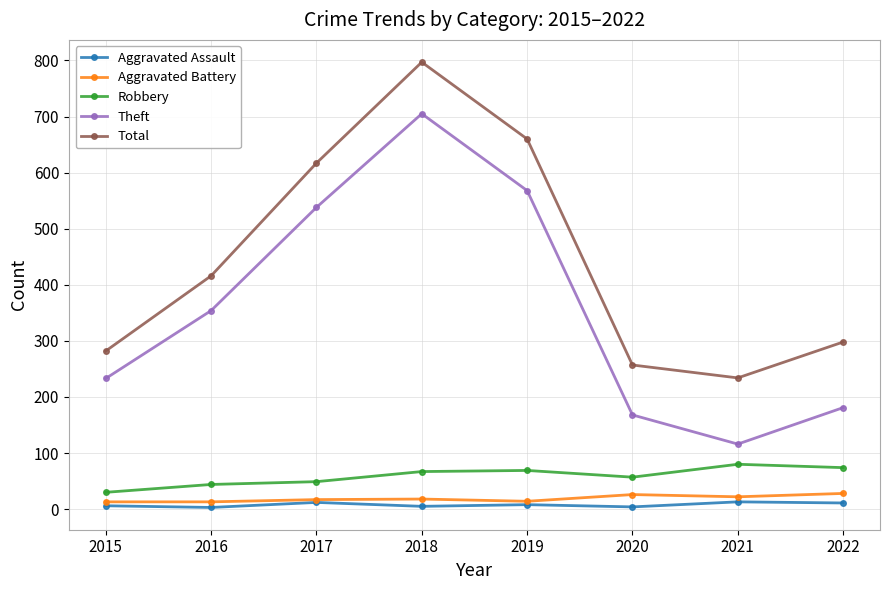

True or false: Robbery and Aggravated Assault cross at least once.

False